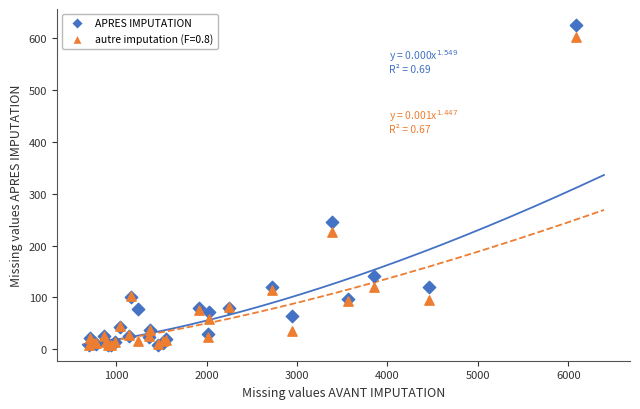

Across all series, what Y value is closest to 317?

245